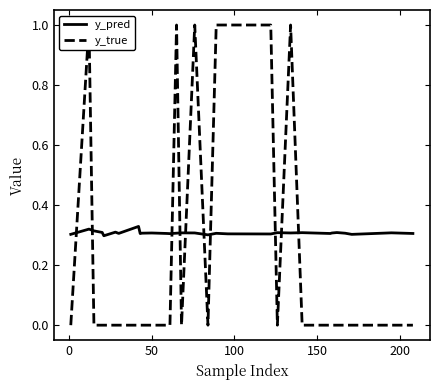

What is the sum of all y_pred values?

9.2